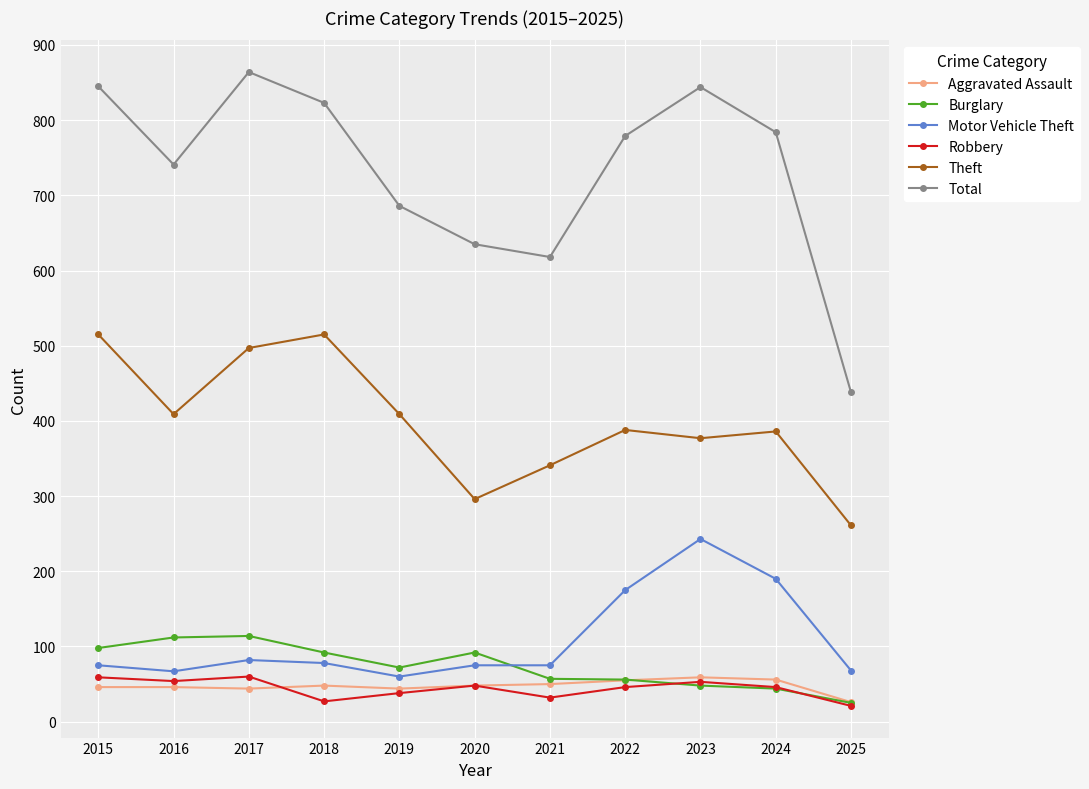

In Theft, how many points are higher than both neighbors (excluding endpoints)?

3